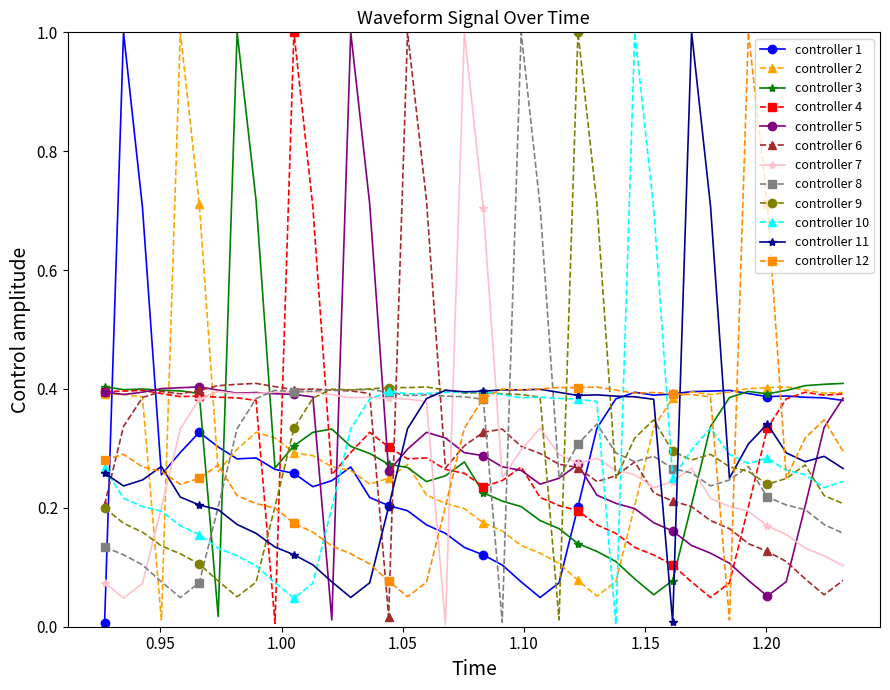

What is the maximum value for controller 2?

1.0